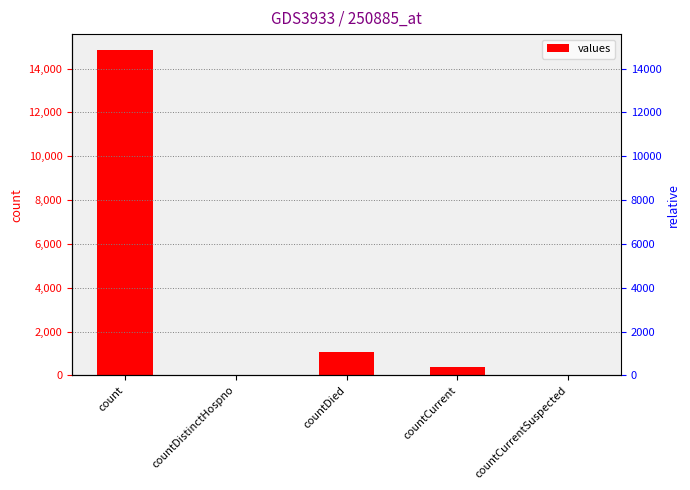

Reading left to right, list all the values displayed in this chart.

count=14832	countDistinctHospno=0	countDied=1054	countCurrent=383	countCurrentSuspected=0